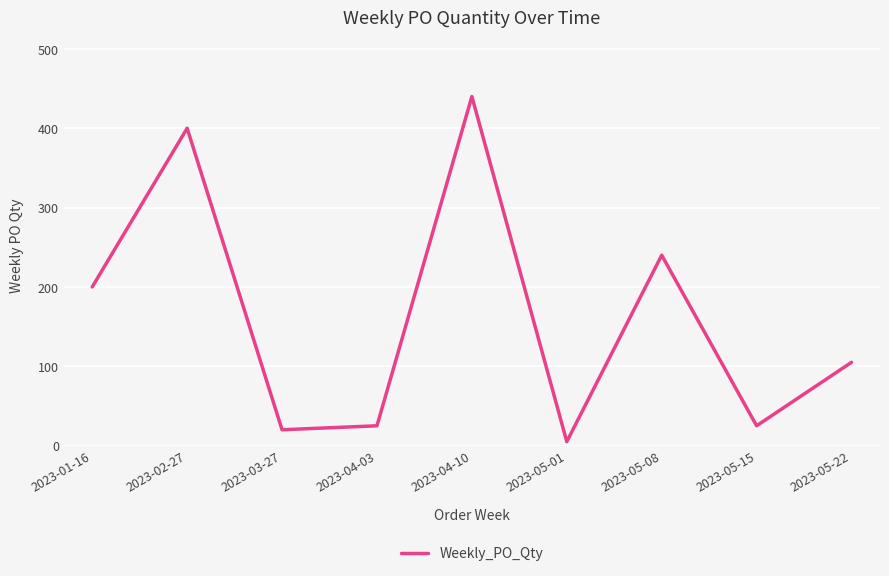

What is the difference between the maximum and minimum values?

435